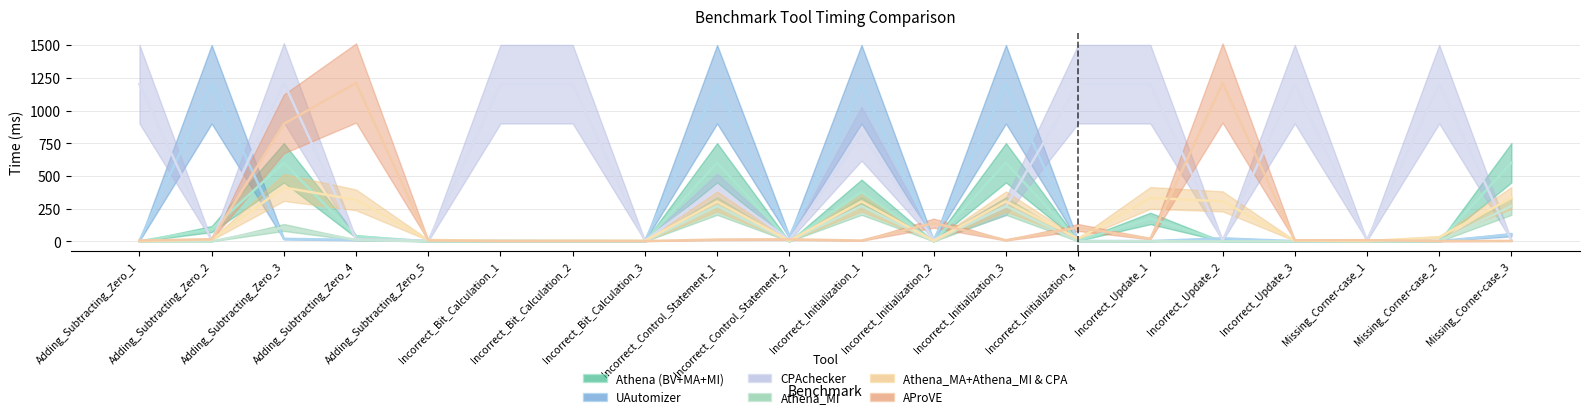

At which category is the sum across all series the highest?

Adding_Subtracting_Zero_3